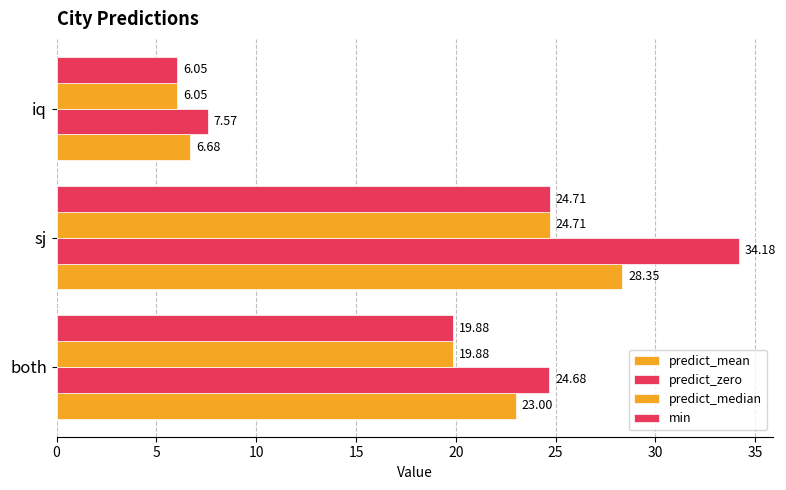

How many data points in min are above 19?

2